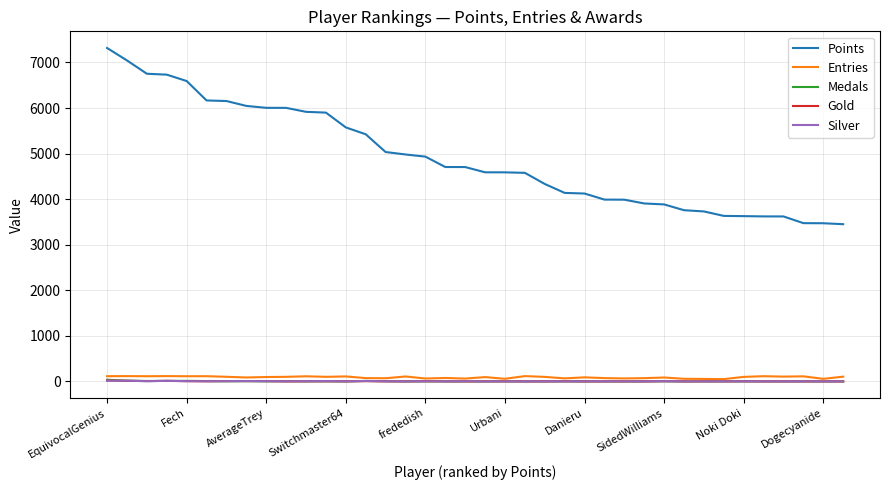

Which series has the widest spread of values?

Points